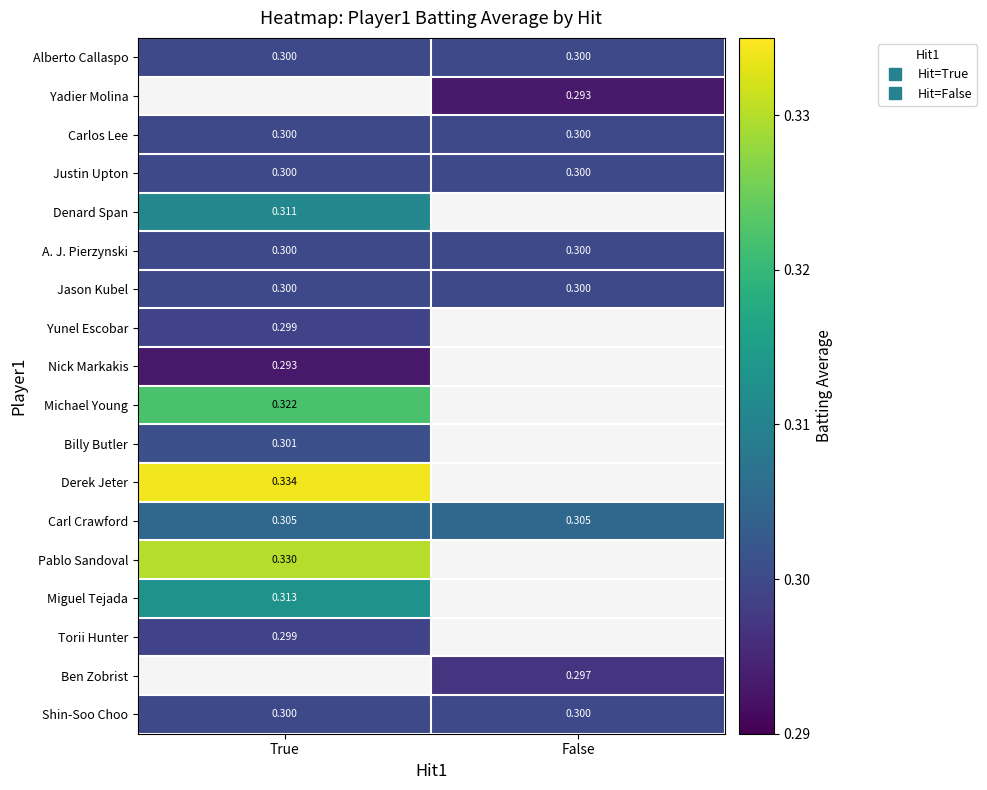

At which label is Denard Span closest to 0?

True